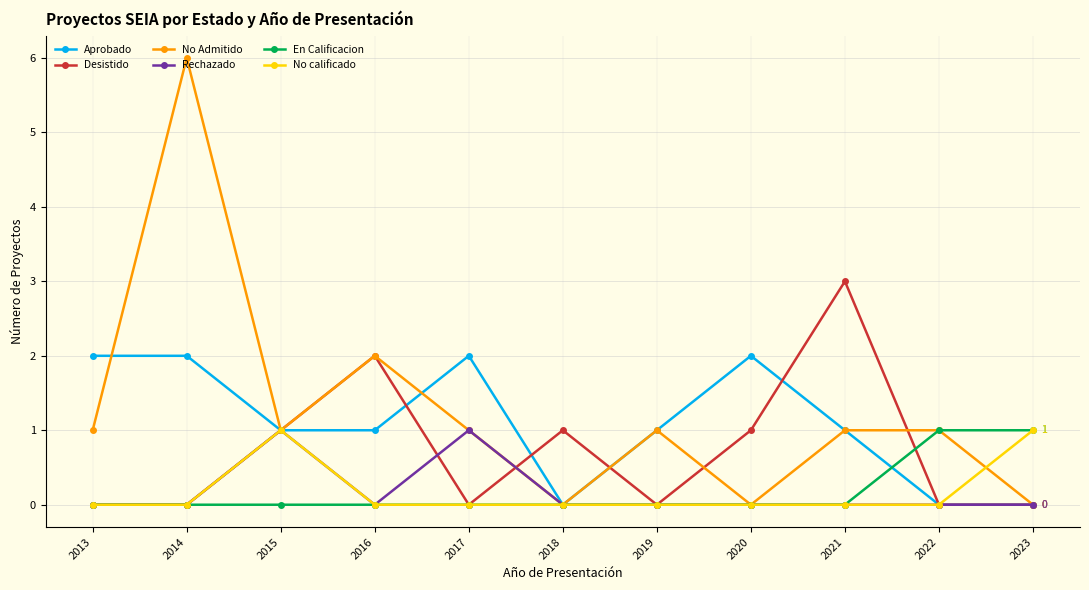

Between 2014 and 2022, which series saw the biggest shift?

No Admitido